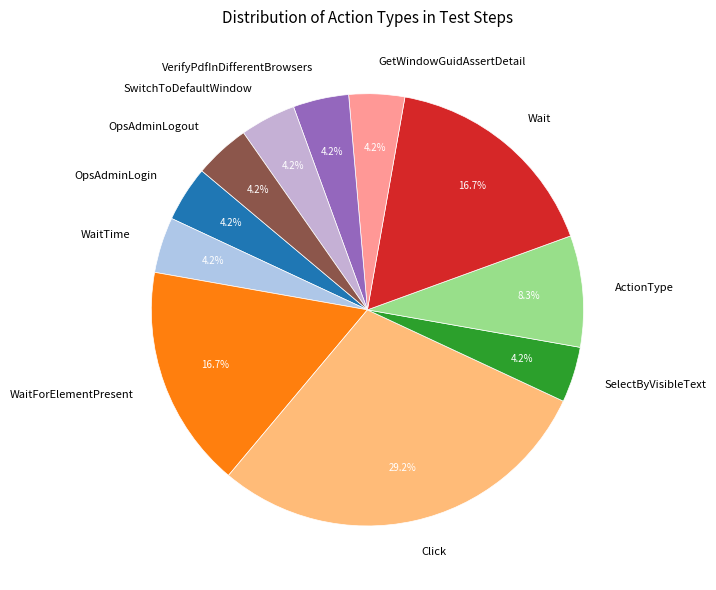

Is it true that WaitTime is 4% of the pie?

True